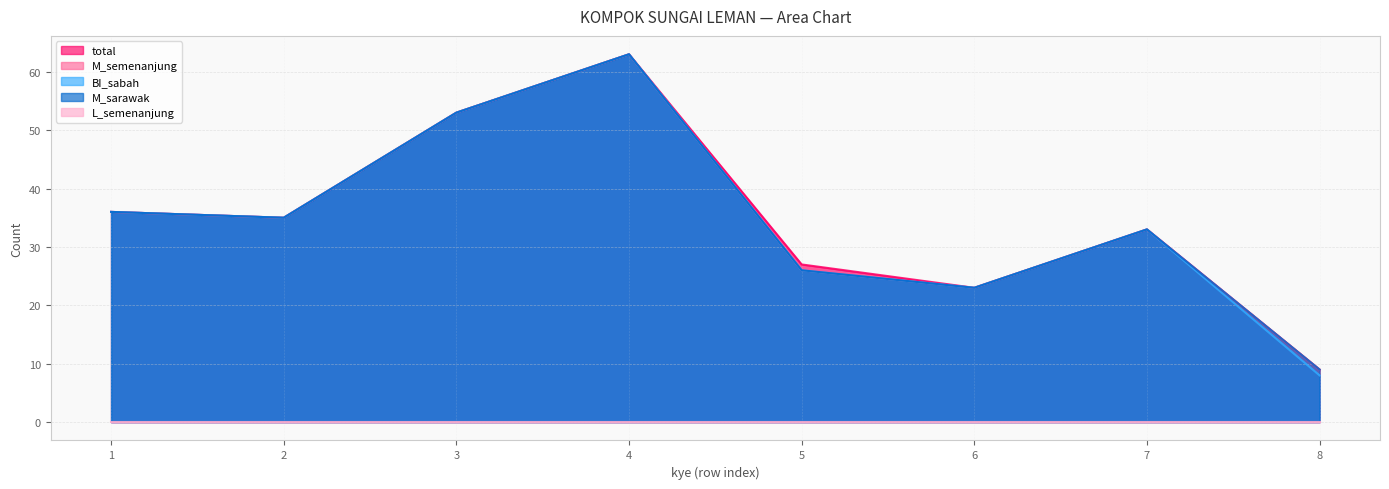

How many categories are shown in the chart?

8